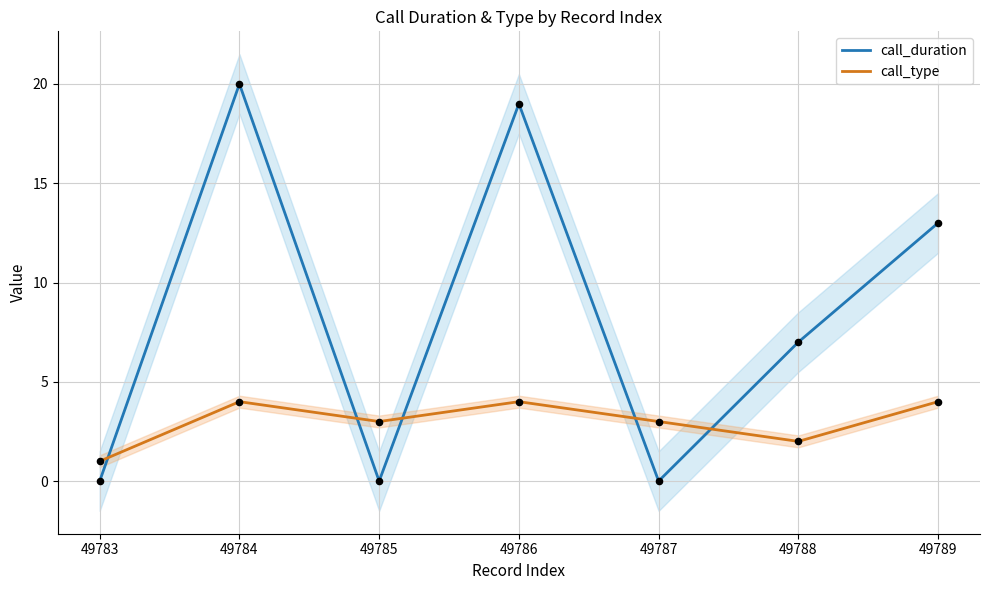

Is the value of call_type at 49785 greater than the value of call_duration at 49784?

No